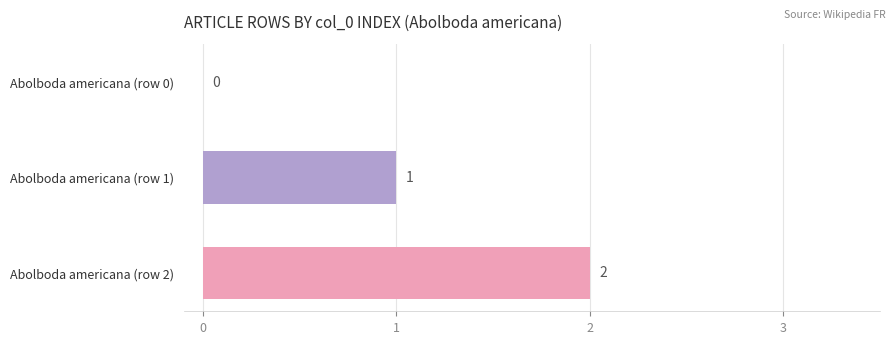

What is the sum of the values at Abolboda americana (row 2) and Abolboda americana (row 1)?

3